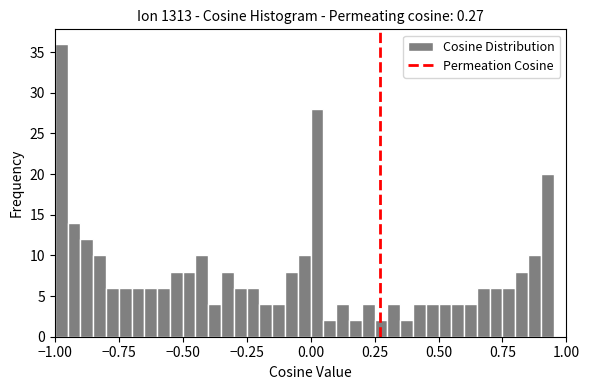

Around what value on the x-axis is the tallest bar? Give the approximate position of its centre, as read against the axis.

-0.95